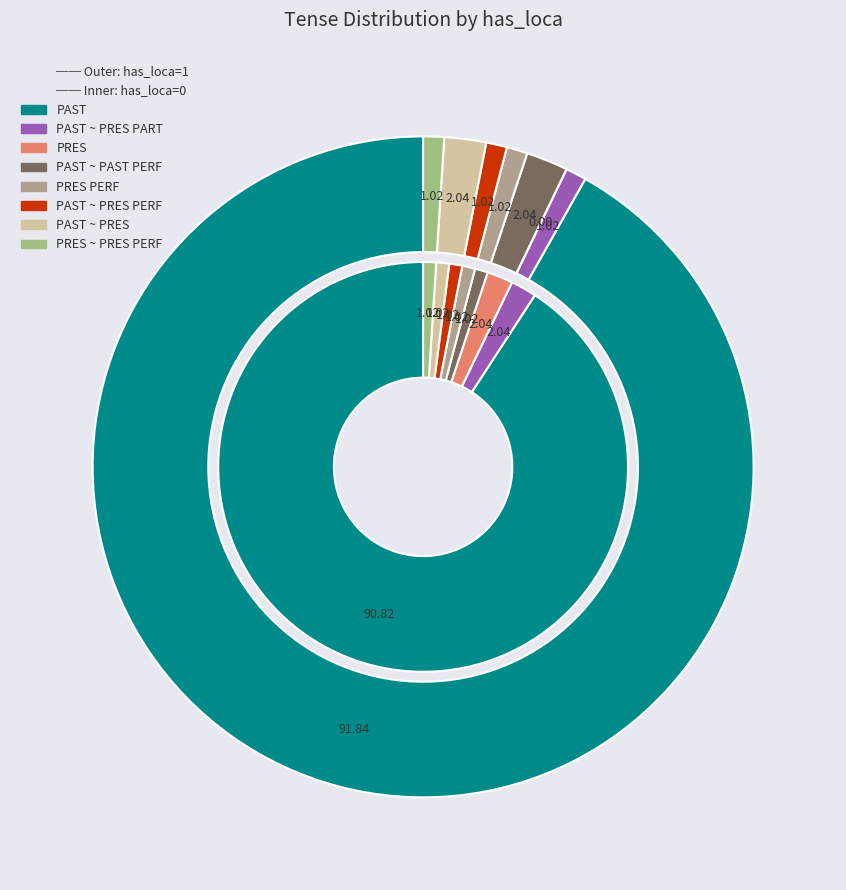

Does PRES PERF represent more than half of the total?

No